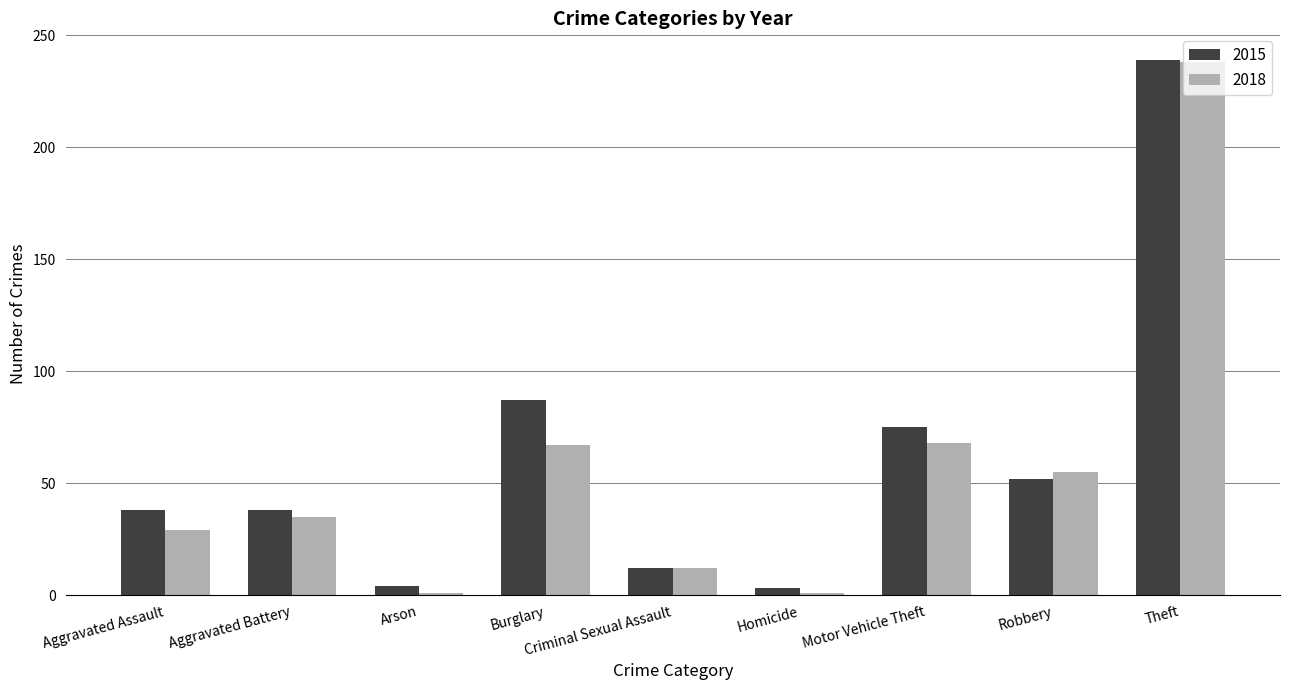

Between Criminal Sexual Assault and Theft, which series saw the biggest shift?

2015